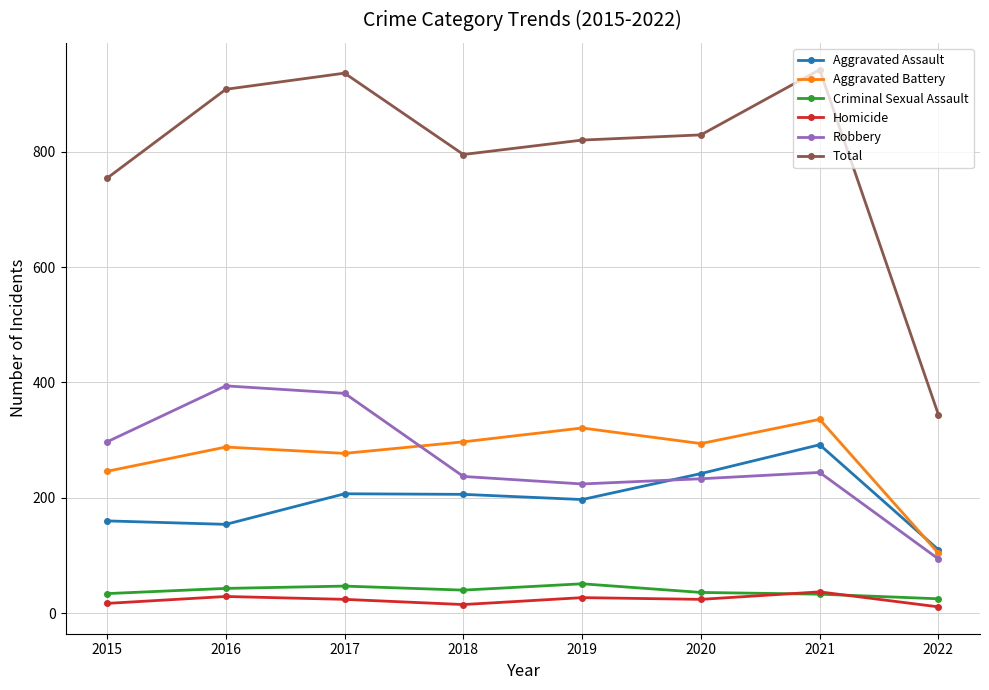

Where does the Robbery series first go above 244?

2015